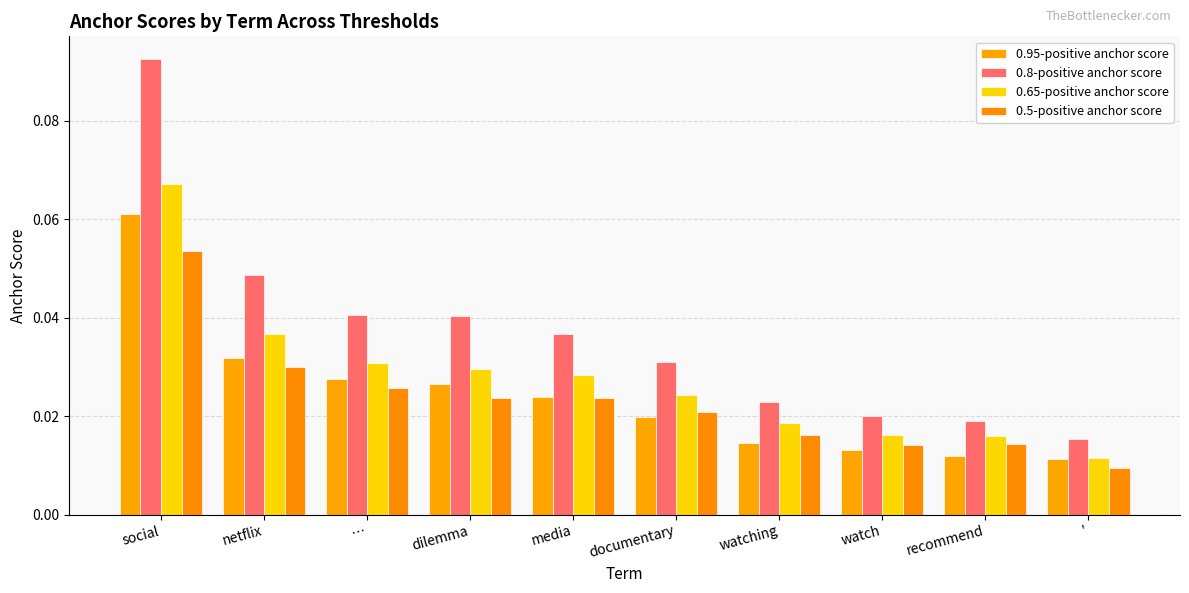

At which label is 0.5-positive anchor score closest to 0?

'